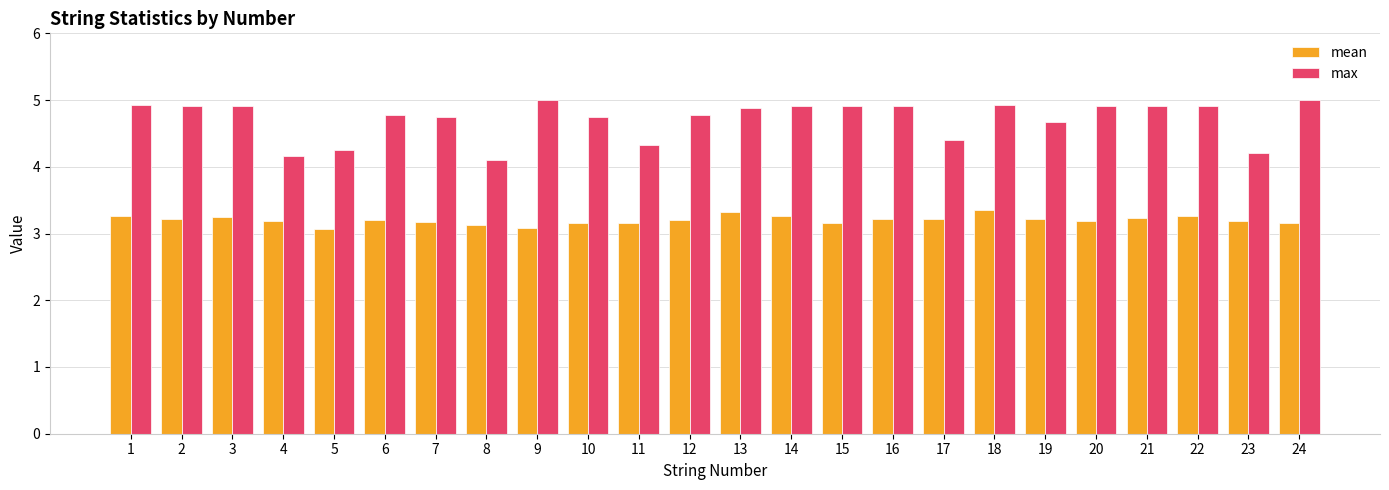

What is the difference between the maximum and minimum values in the max series?

0.9